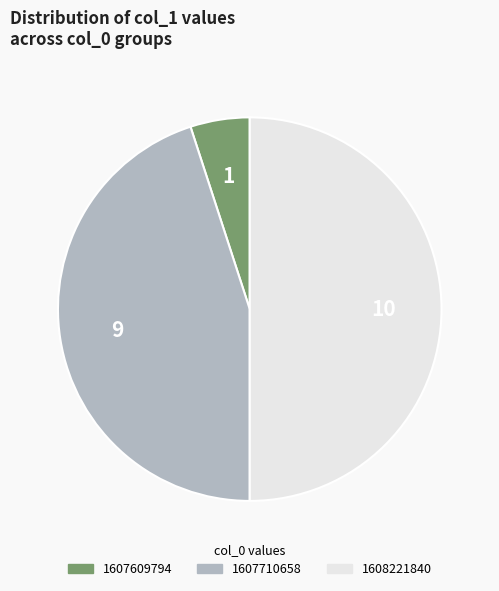

How many slices are in this pie chart?

3